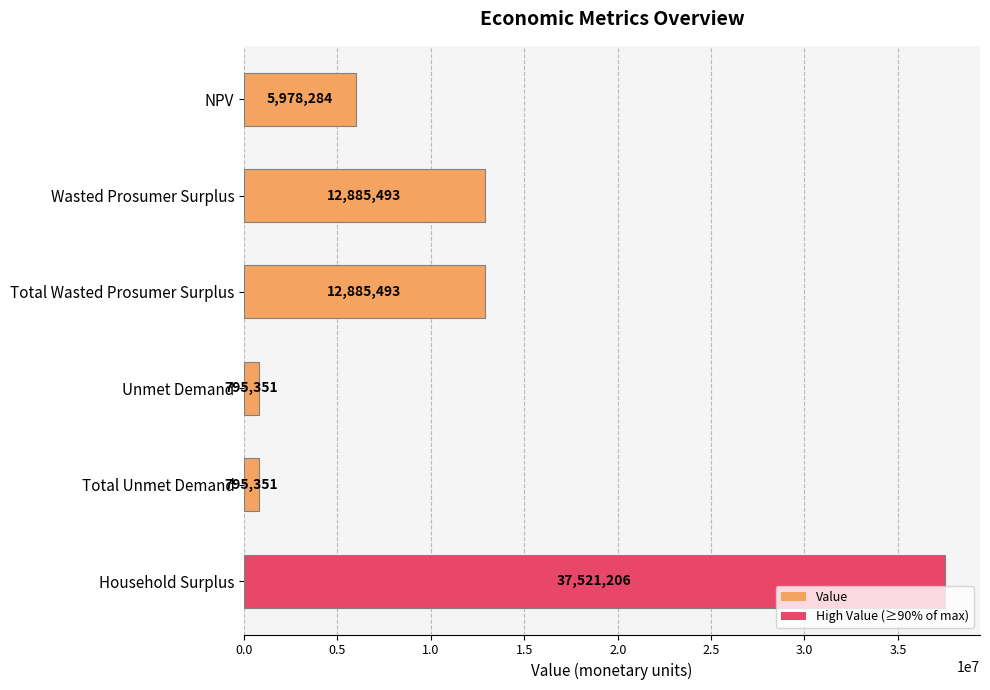

What is the minimum value shown in the chart?

795351.0